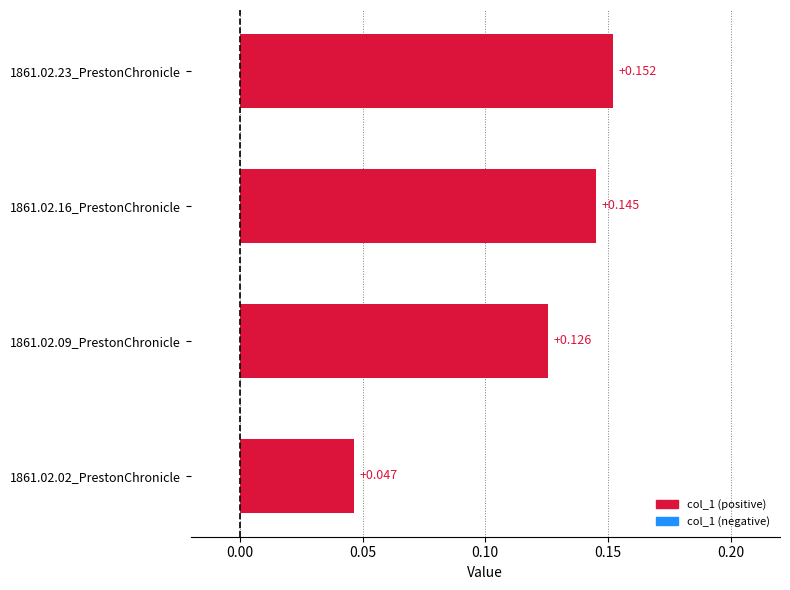

True or false: the data shows 0.1 at 1861.02.09_PrestonChronicle.

False